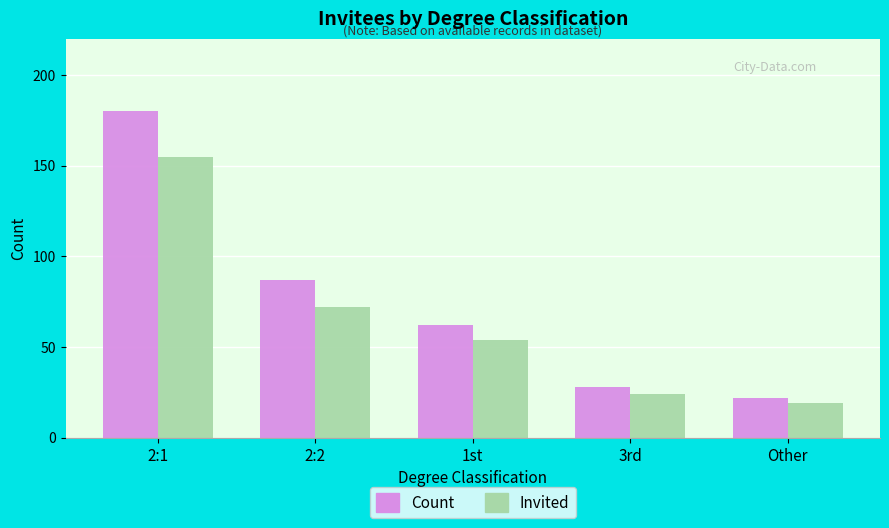

Which series has the largest total across all categories?

Count